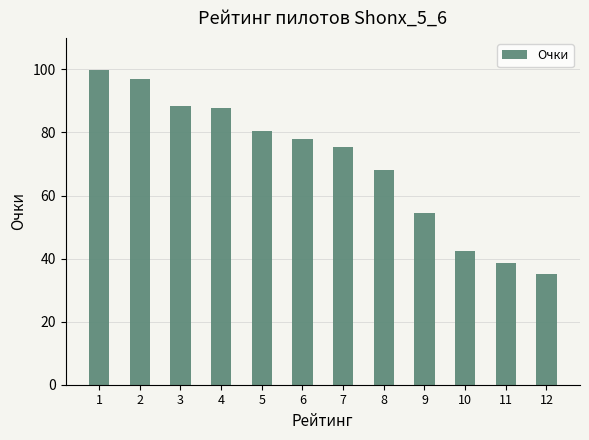

Is it true that the value at 3 is 88.4?

True